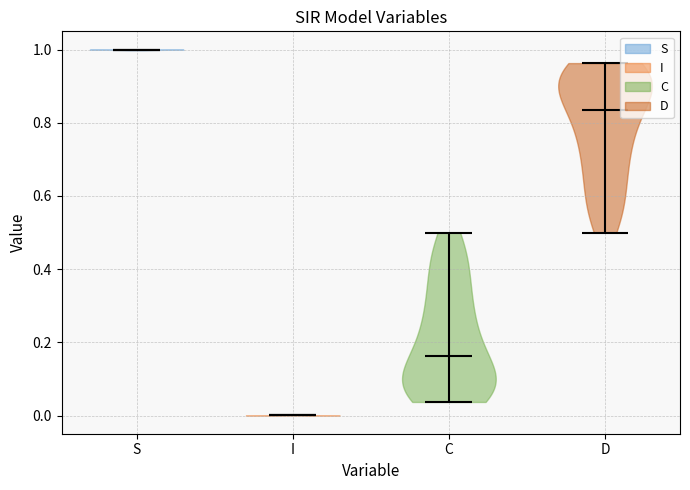

Which violin has the highest median line?

S